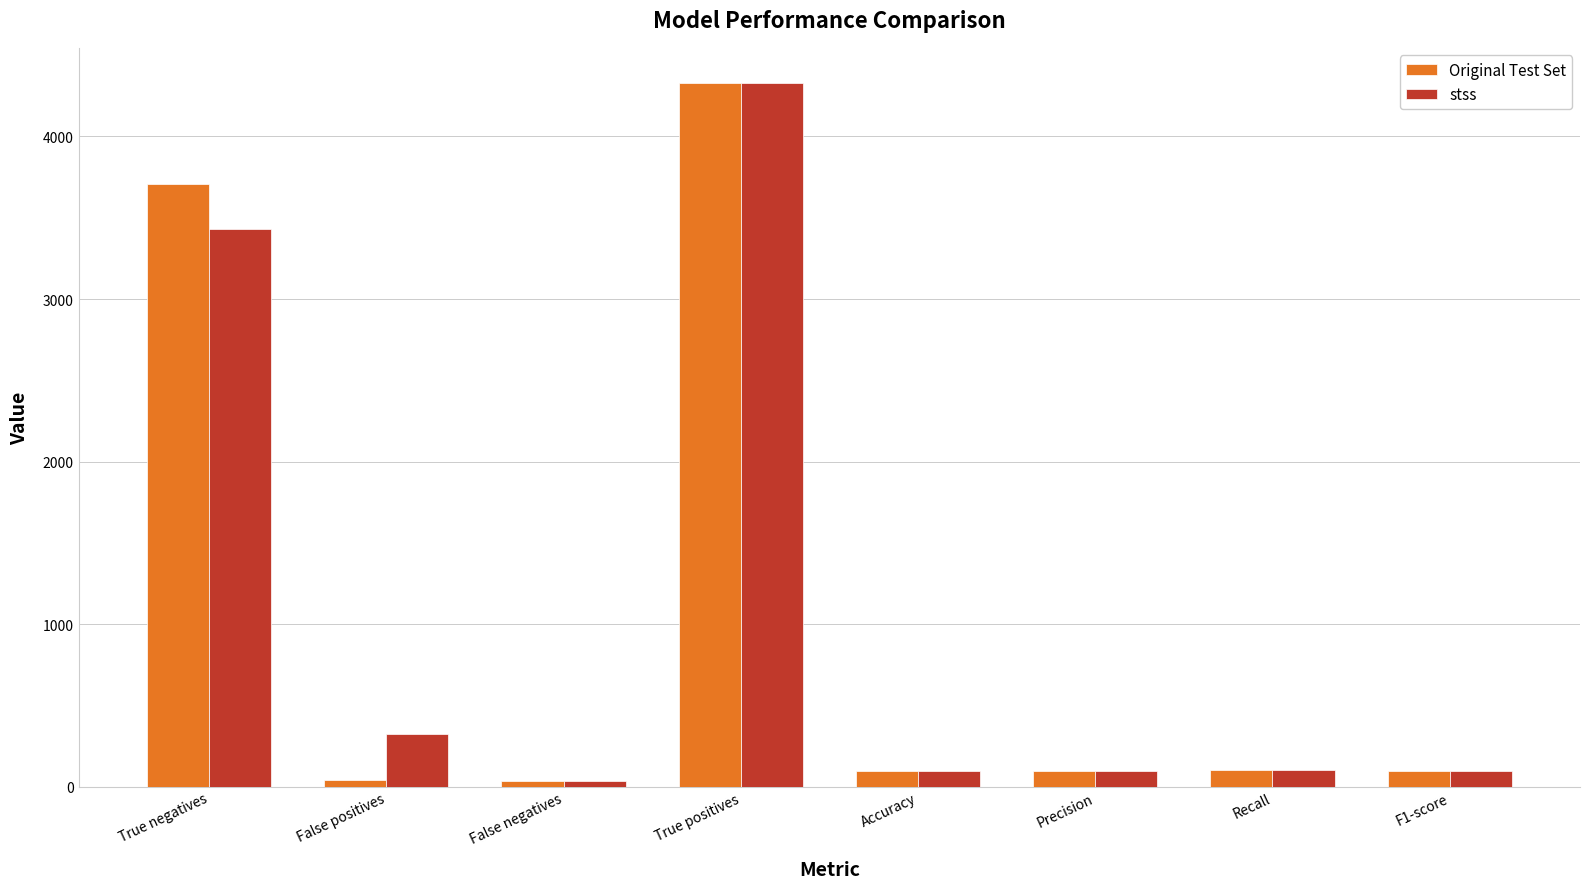

What is the maximum value for Original Test Set?

4329.0